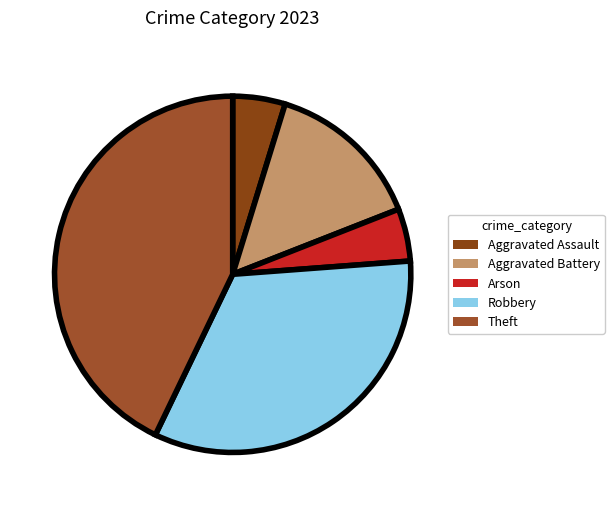

Does Aggravated Battery account for over 50% of the chart?

No